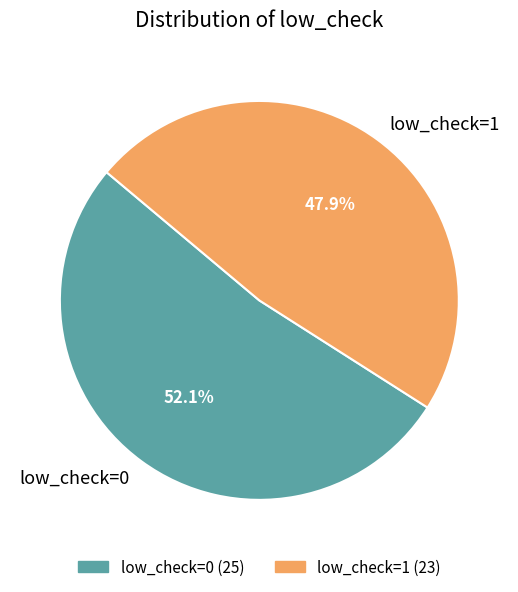

True or false: low_check=0 accounts for 52% of the total.

True